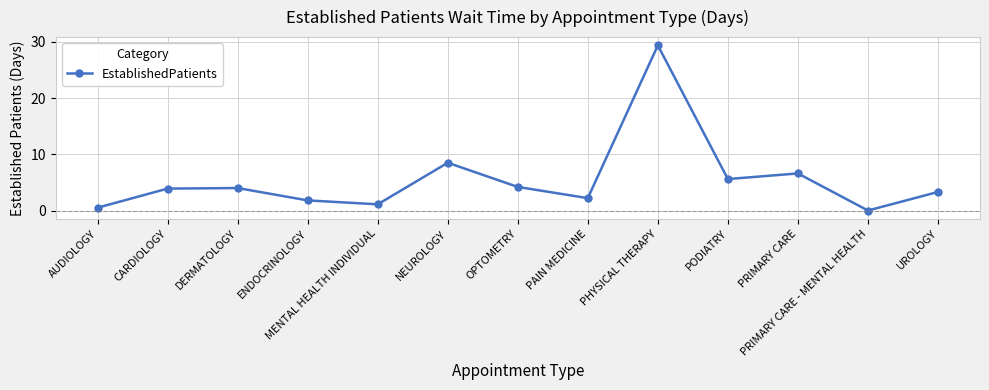

What is the sum of all values?

71.1